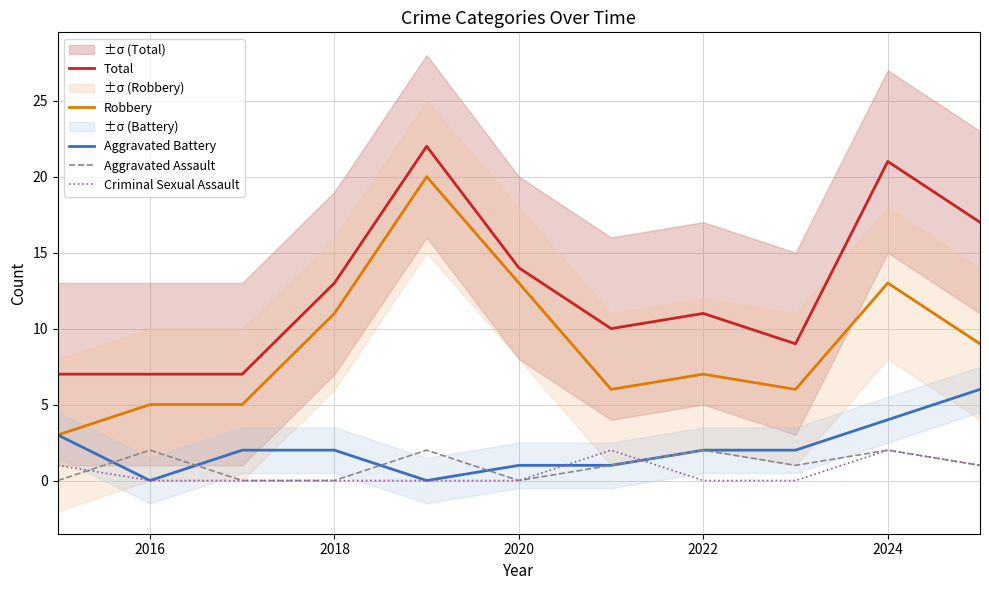

True or false: Total and Robbery intersect in this chart.

False